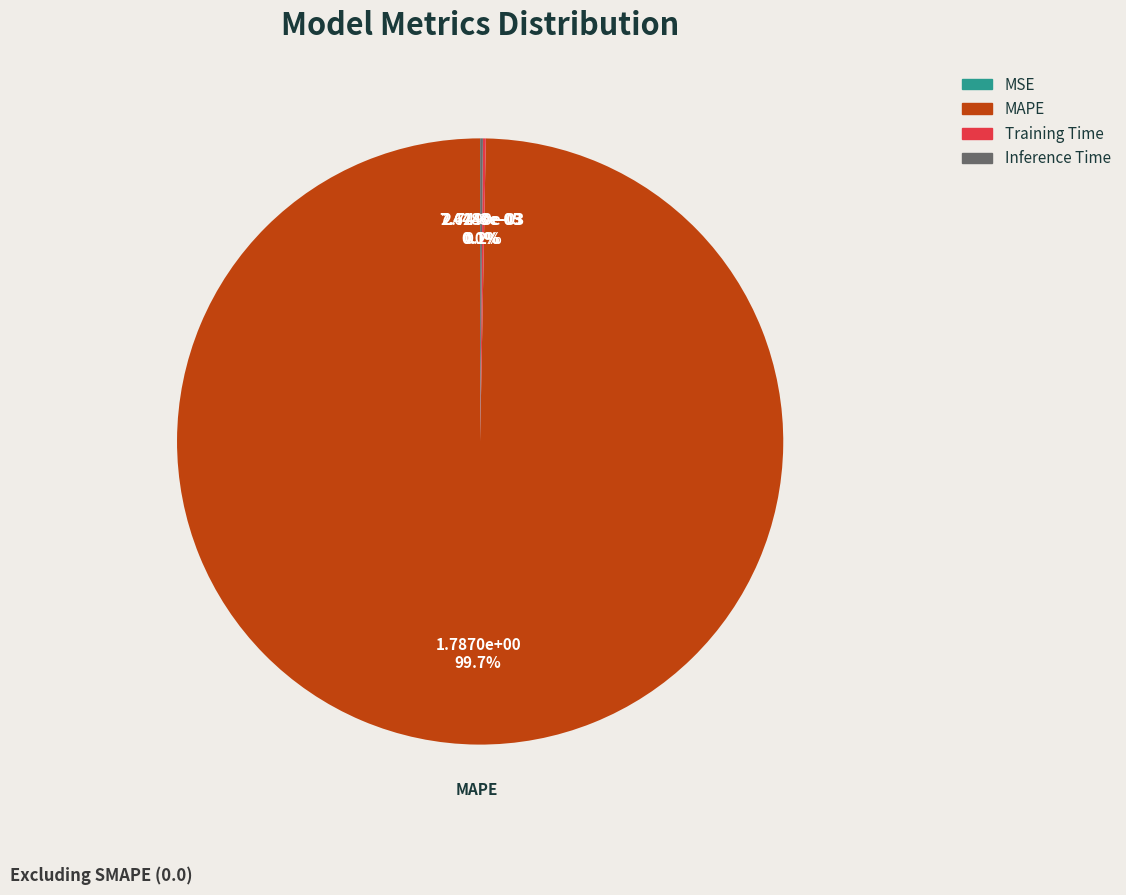

Does any single category account for the majority?

Yes